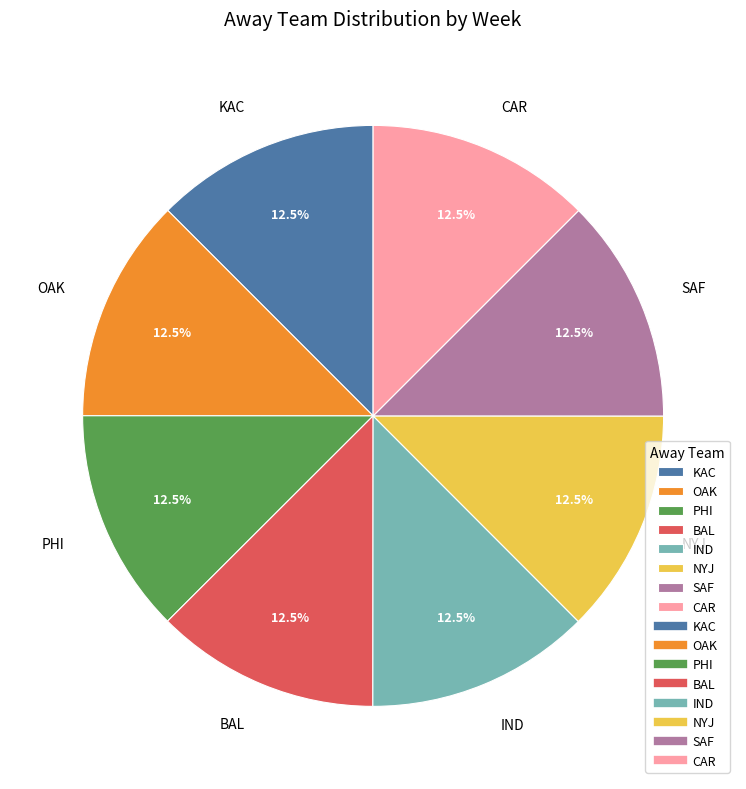

How many segments does this pie chart have?

8